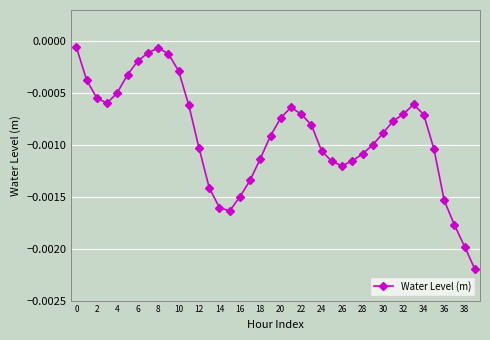

True or false: the data has more than 2 interior local peaks.

True